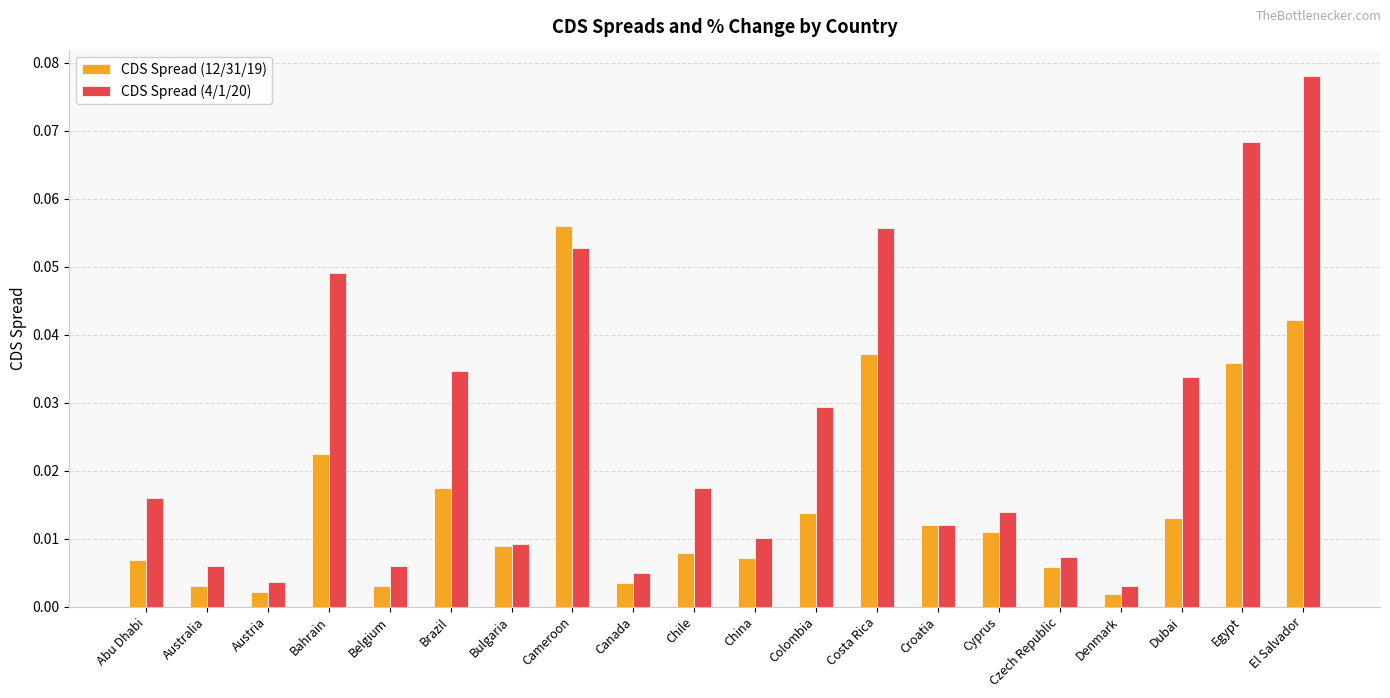

At how many categories does at least one series exceed 0?

20